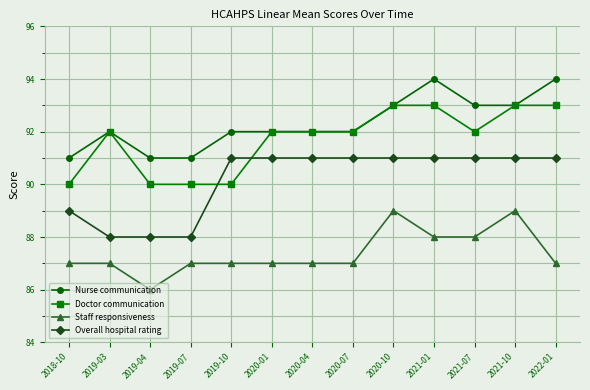

Does the chart have visible grid lines?

Yes